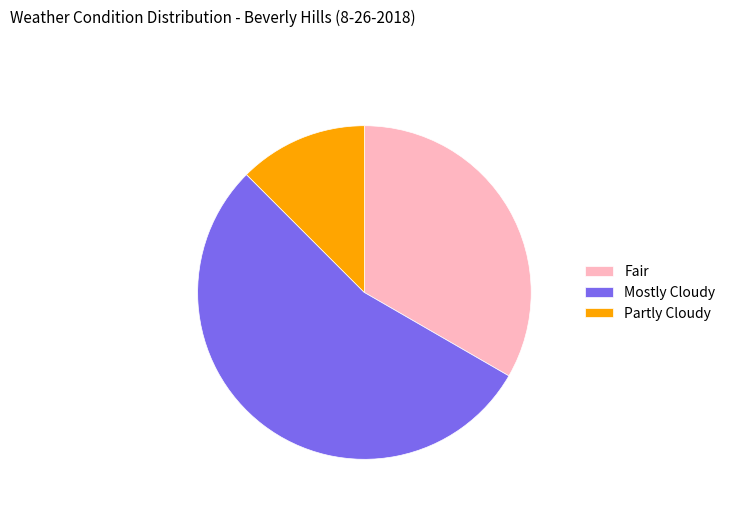

What is the ratio of the value at Mostly Cloudy to the value at Fair?

1.6